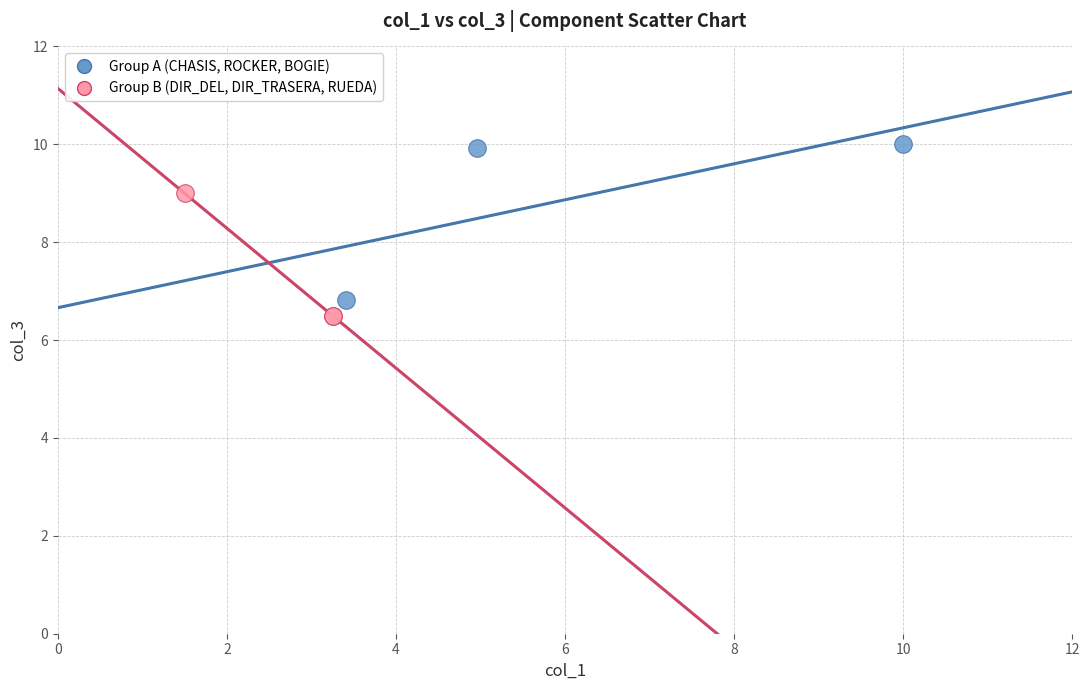

Which series has the largest Y range (max minus min)?

Group A (CHASIS, ROCKER, BOGIE)